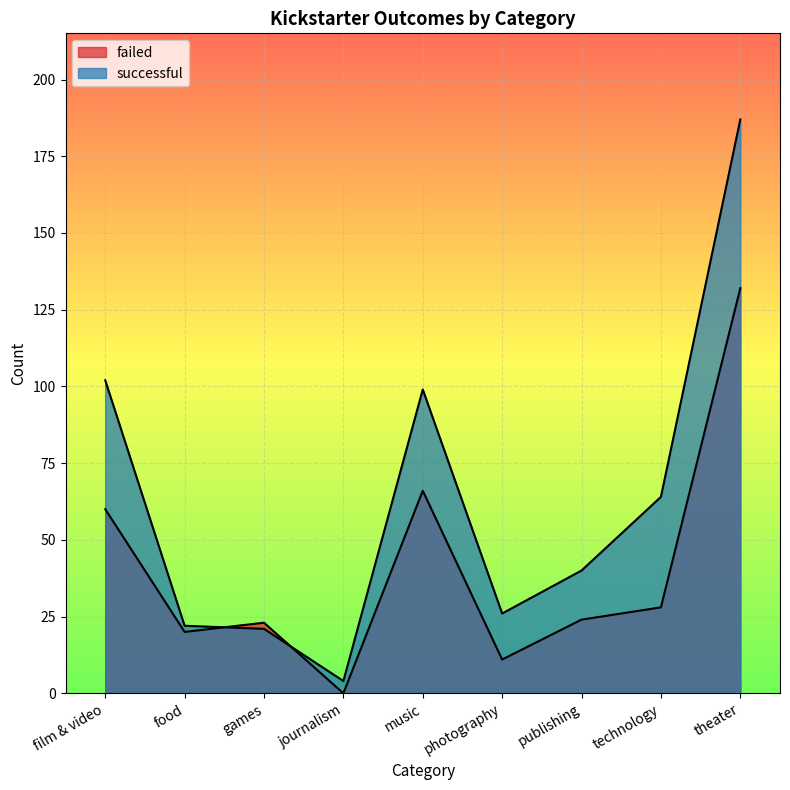

What is the difference between the maximum and minimum values in the successful series?

183